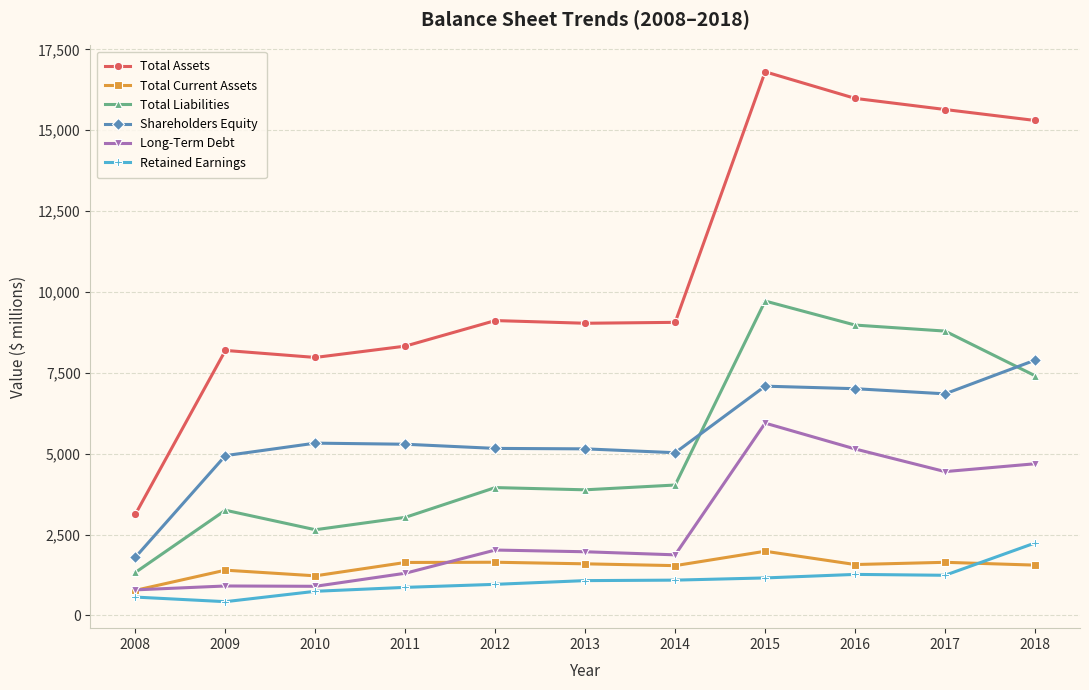

At 2015, list the series in order from largest to smallest.

Total Assets, Total Liabilities, Shareholders Equity, Long-Term Debt, Total Current Assets, Retained Earnings